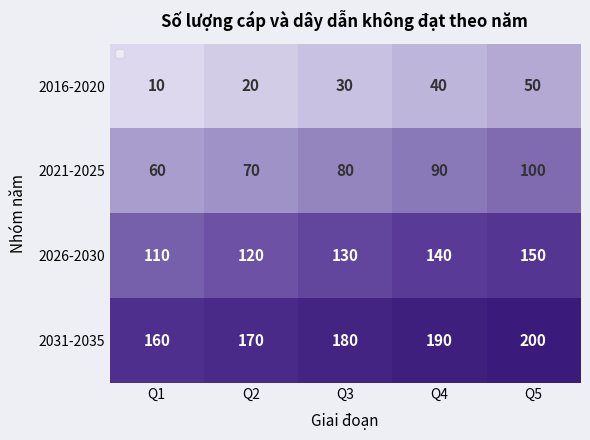

Count the 2021-2025 values in the range 70 to 90.

3